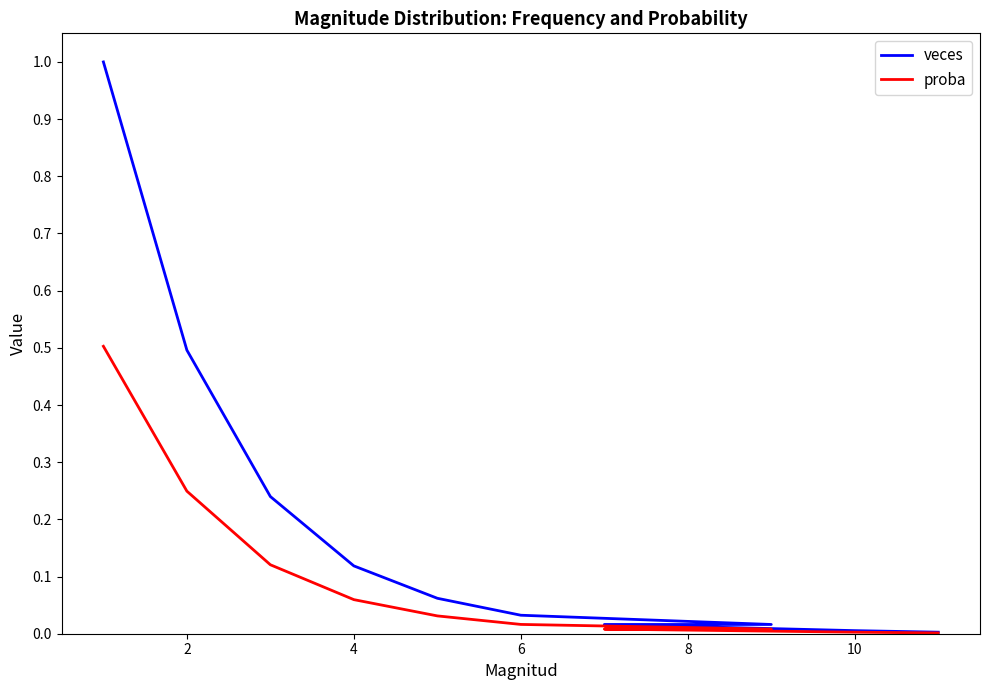

Rank the series at 6 from lowest to highest value.

proba, veces